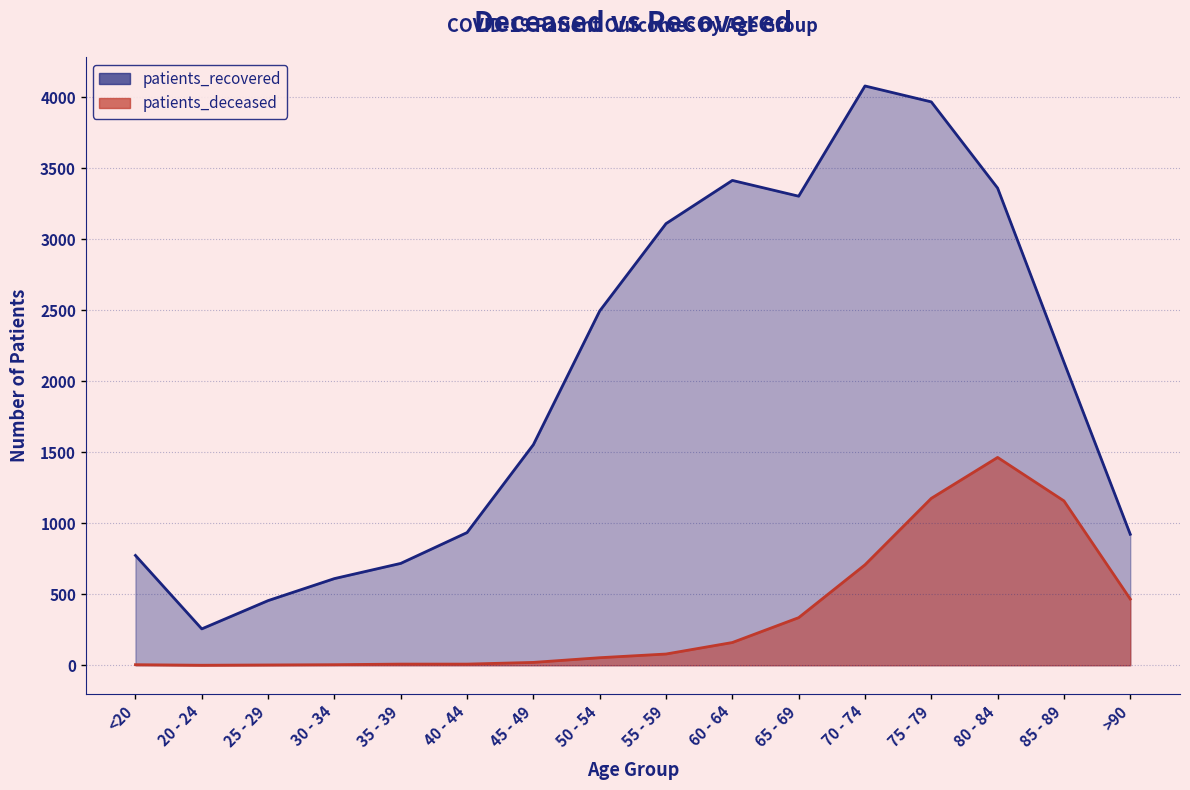

Reading right to left, extract all data points from this chart.

patients_deceased: 466	1157	1463	1175	707	335	160	79	53	20	8	8	4	2	0	4
patients_recovered: 922	2134	3359	3966	4078	3302	3413	3109	2494	1553	934	717	610	455	256	773